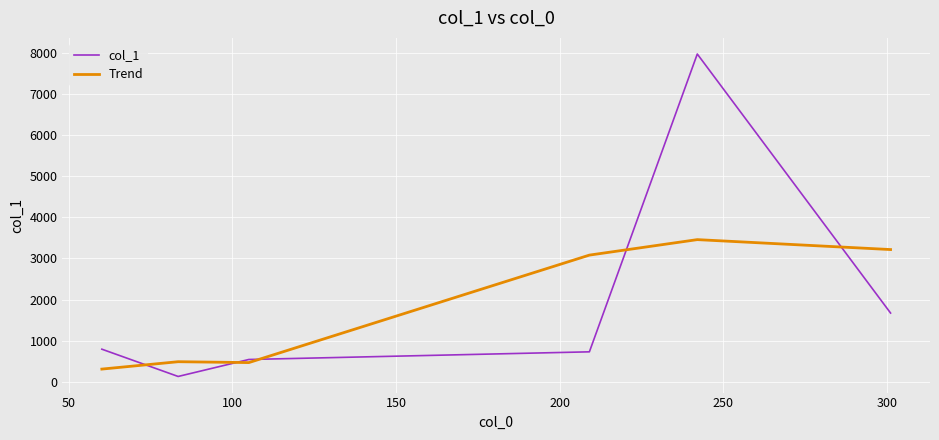

What is the maximum value shown in the chart?

7981.6